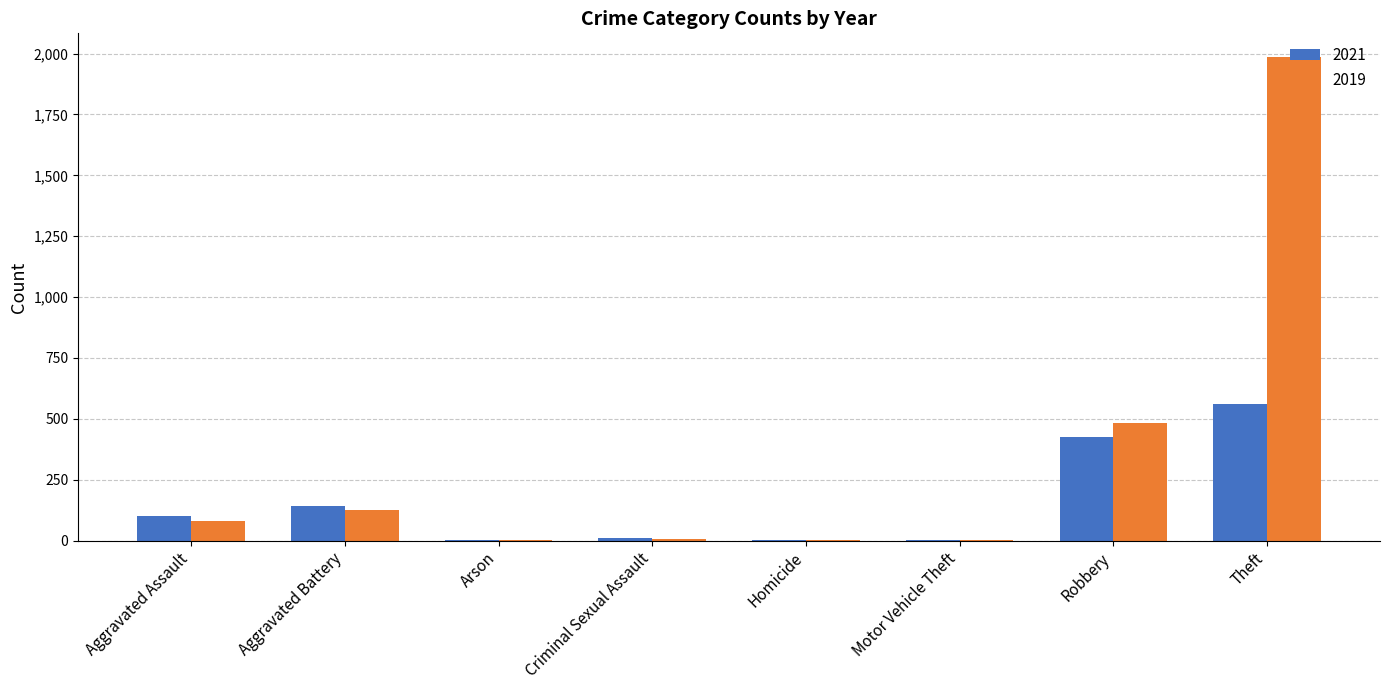

Which label corresponds to the largest value in the chart?

Theft